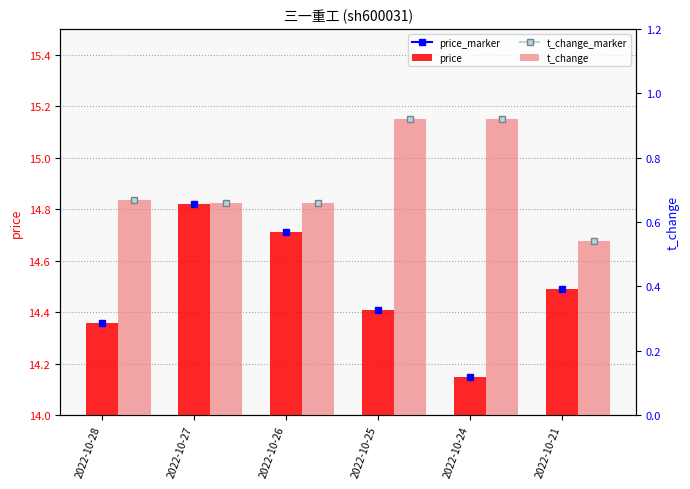

At 2022-10-21, list the series in order from largest to smallest.

price, t_change